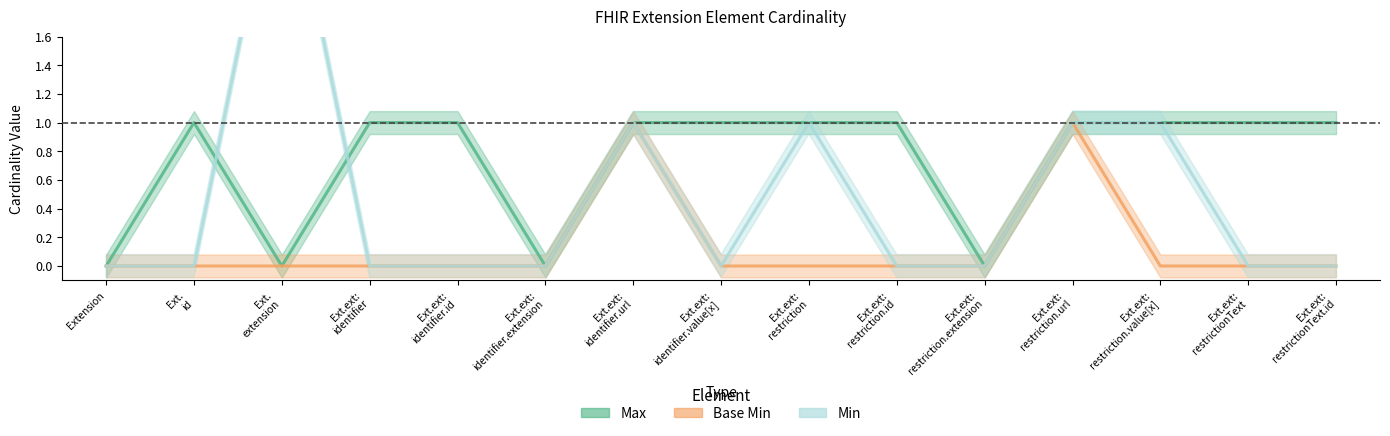

Which series has the largest range (max minus min)?

Min